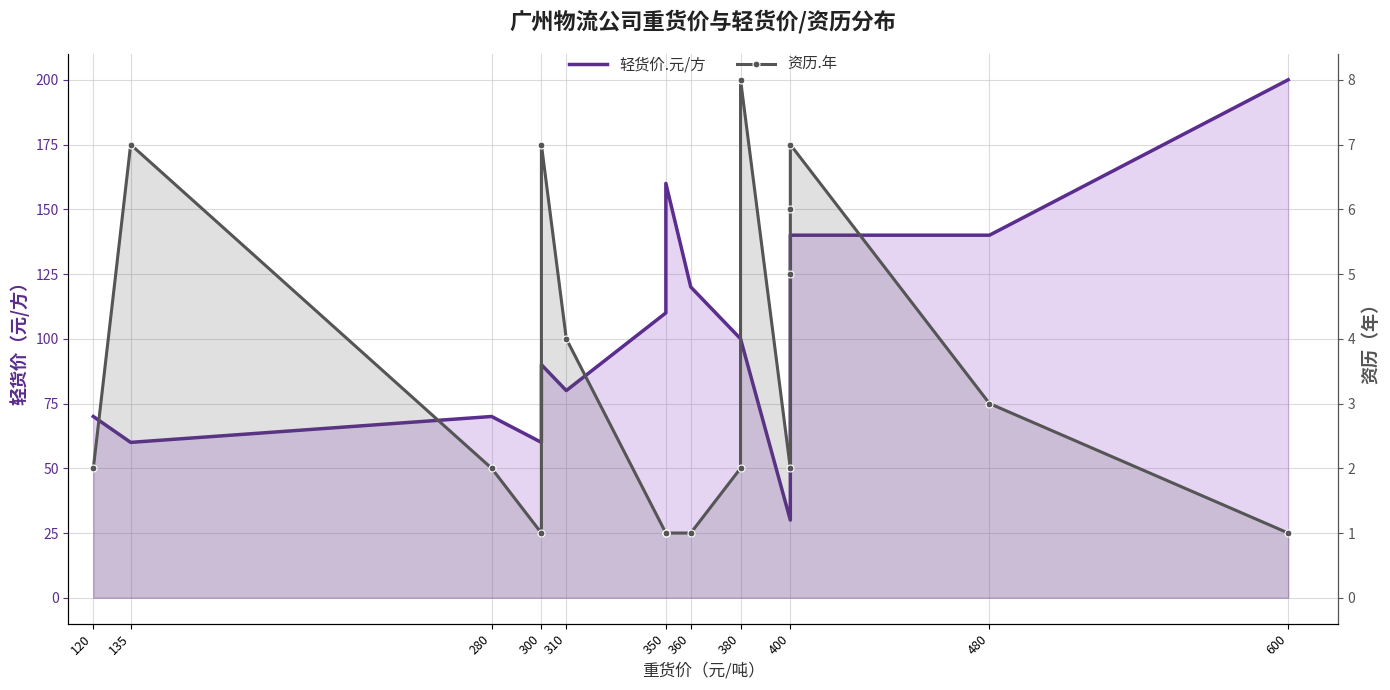

Count the number of categories in the chart.

18